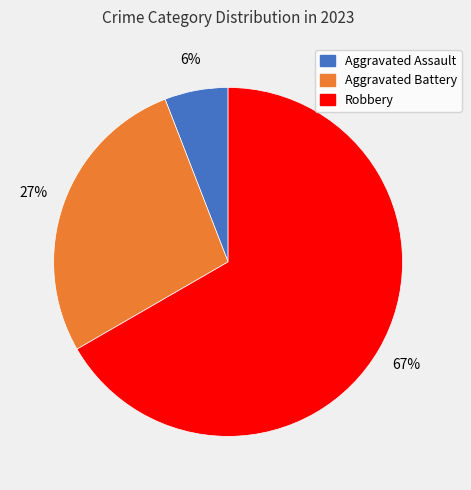

Is Aggravated Battery the majority of the pie?

No